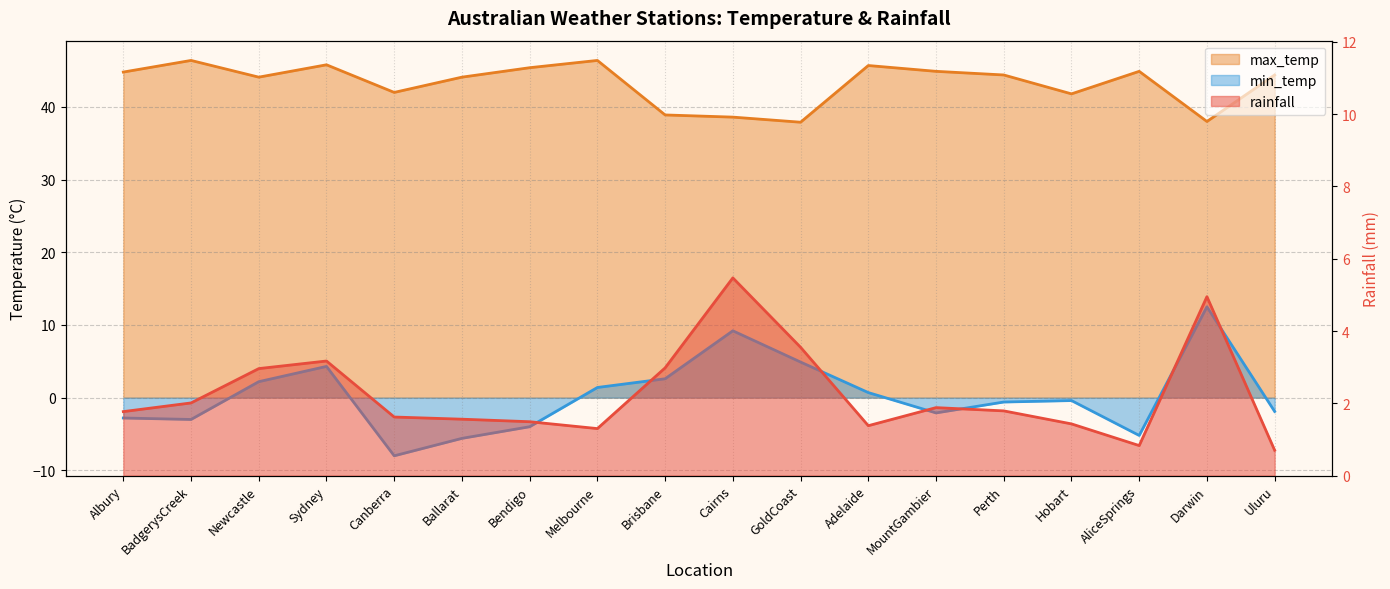

What position from the right is Canberra?

14